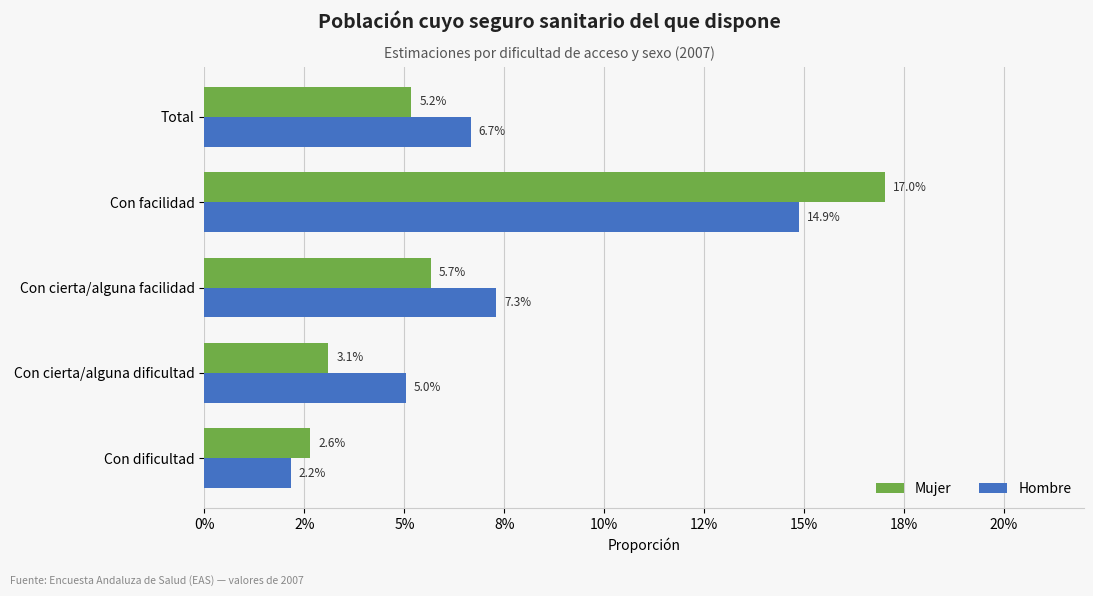

Which series has the largest range (max minus min)?

Mujer